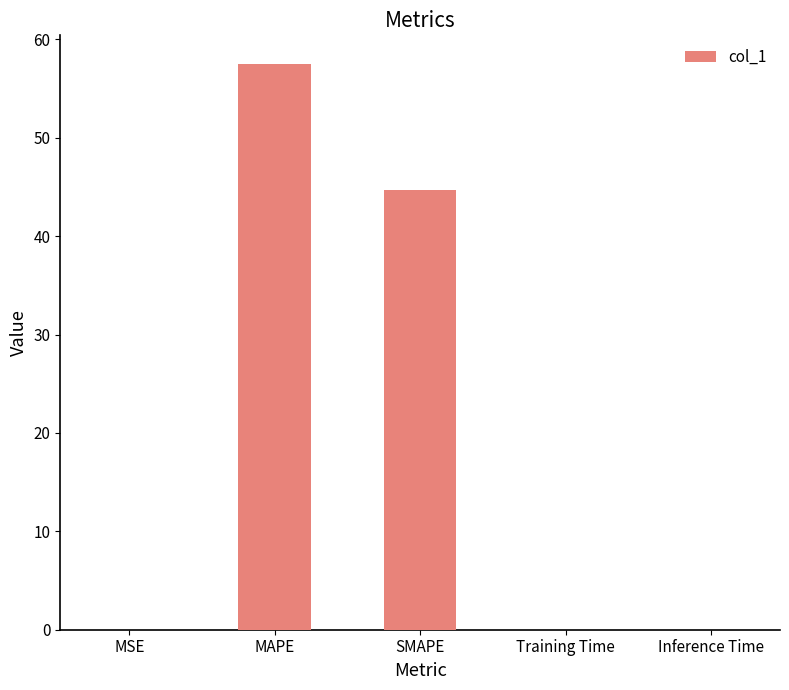

True or false: the data shows 24.2 at MAPE.

False